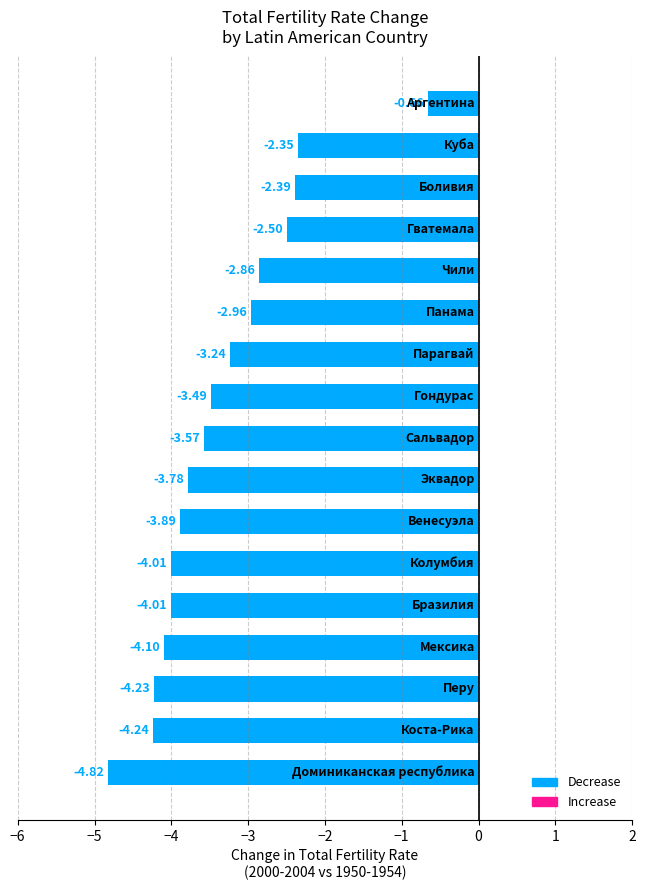

Count the number of data series in this chart.

1